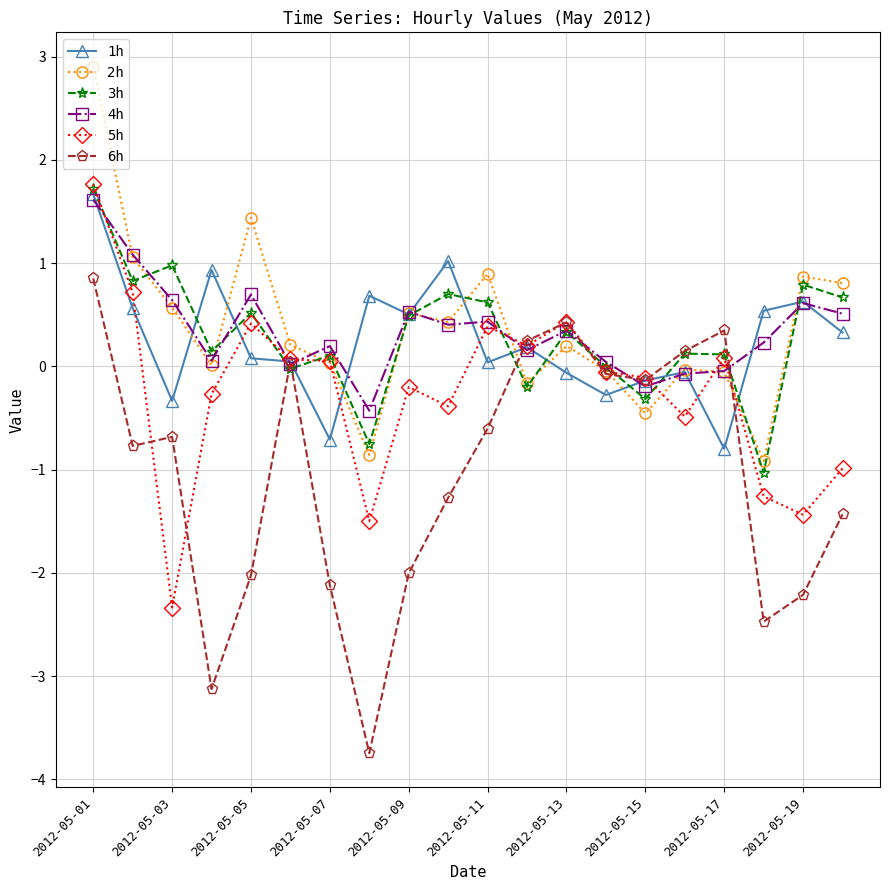

What is the value of the 2h point at the 2nd from the left?

1.1